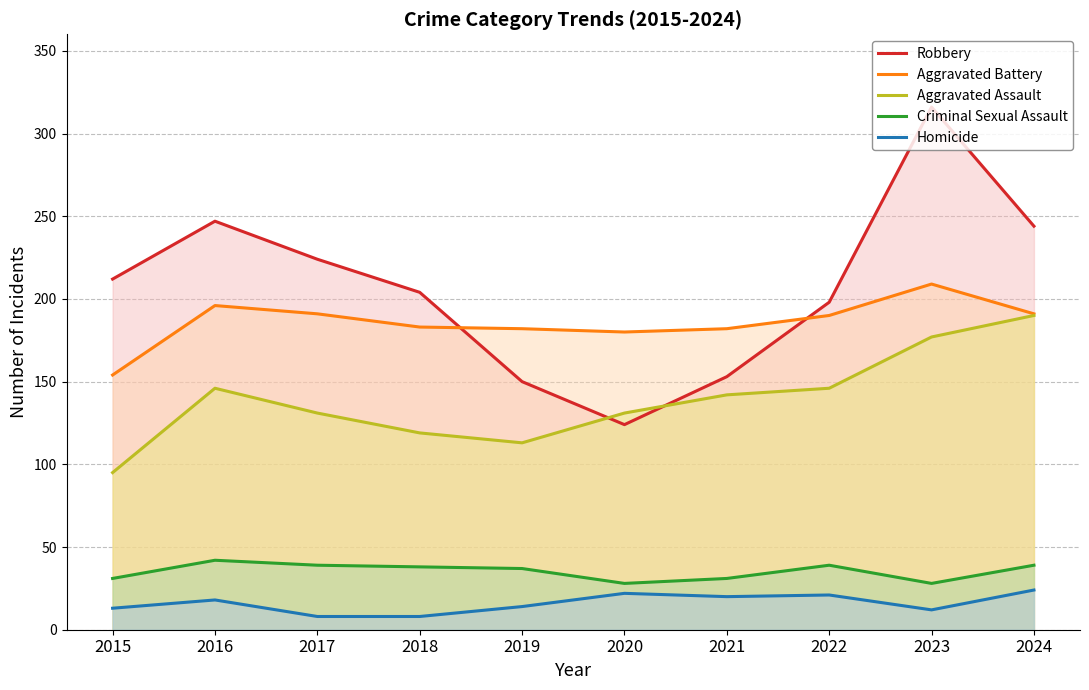

Which category has the lowest value in the Aggravated Battery series?

2015